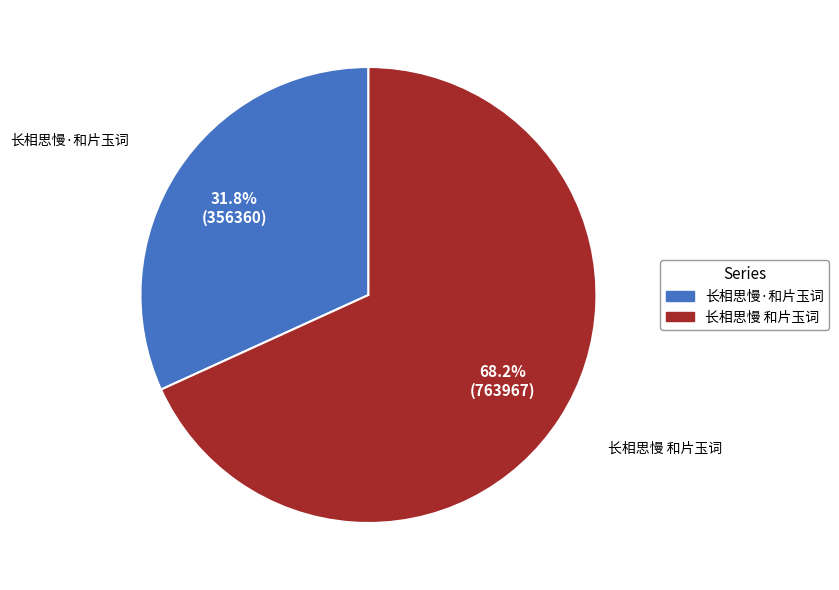

To the nearest percent, what is the combined percentage of 长相思慢·和片玉词 and 长相思慢 和片玉词?

100%